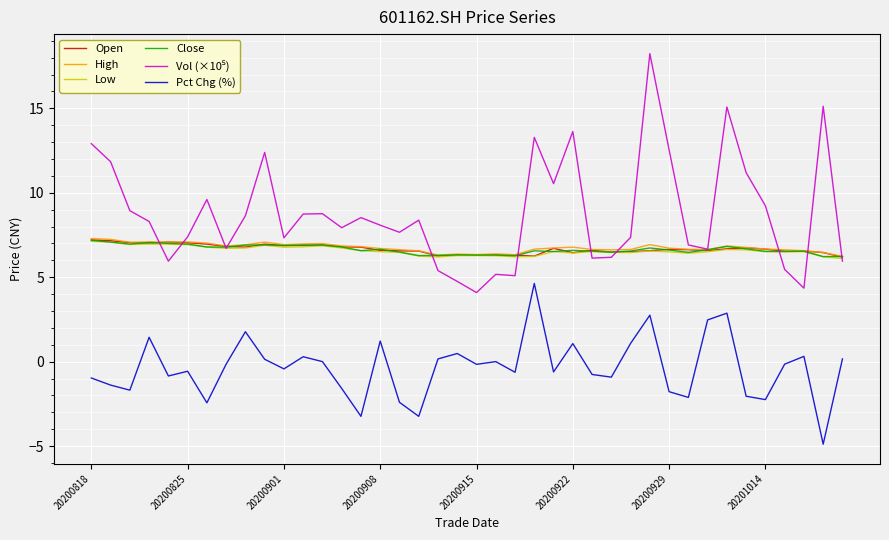

True or false: Pct Chg (%) and Close intersect in this chart.

False